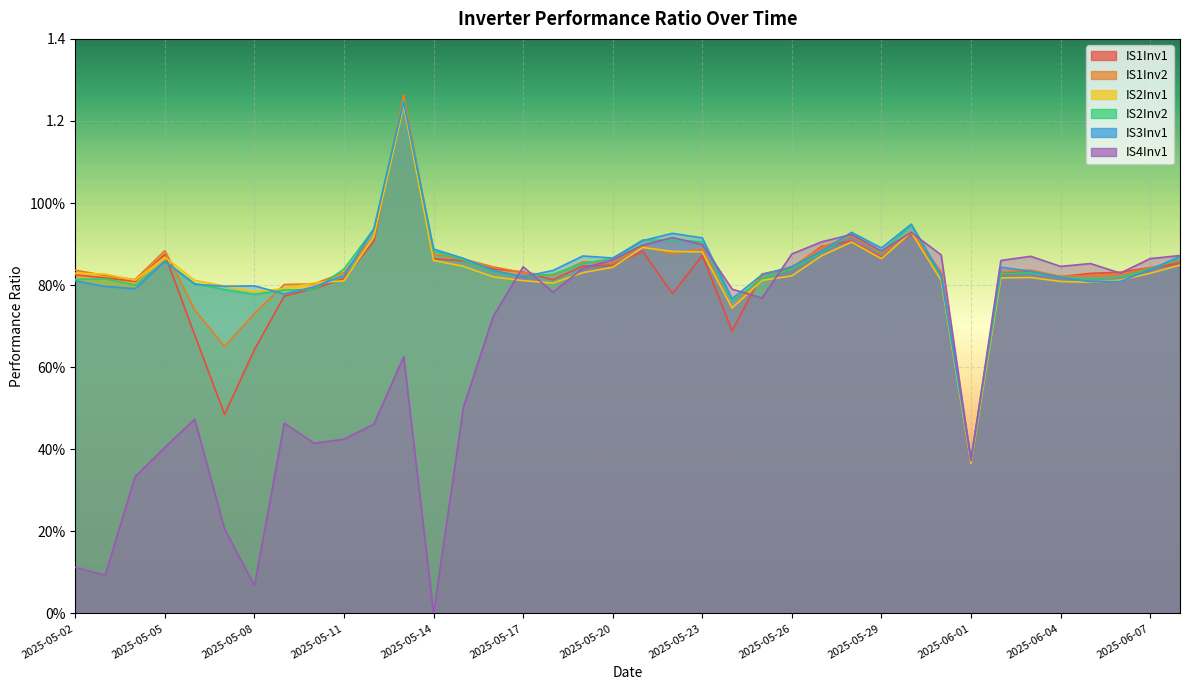

At 2025-05-30, list the series in order from smallest to largest.

IS1Inv1, IS4Inv1, IS2Inv1, IS1Inv2, IS2Inv2, IS3Inv1